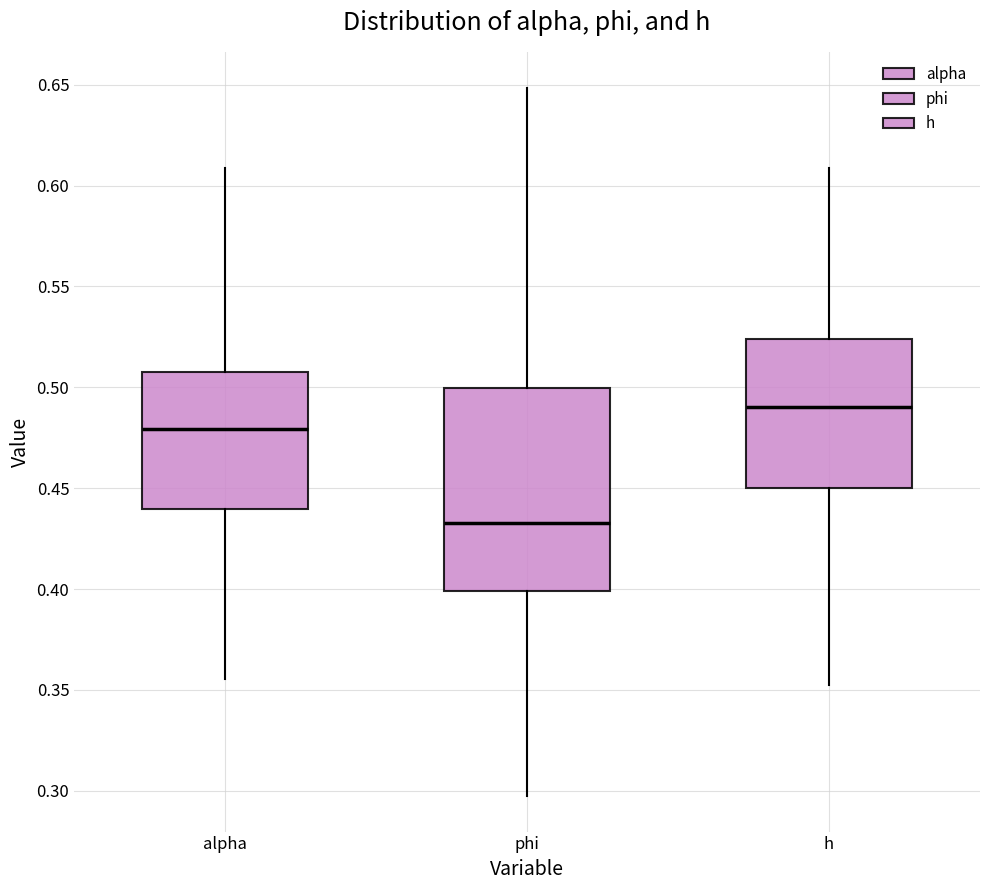

Where does the median line of the box for alpha sit on the y-axis? The values are not printed on the chart, so give them approximately, as read against the axis.

0.480